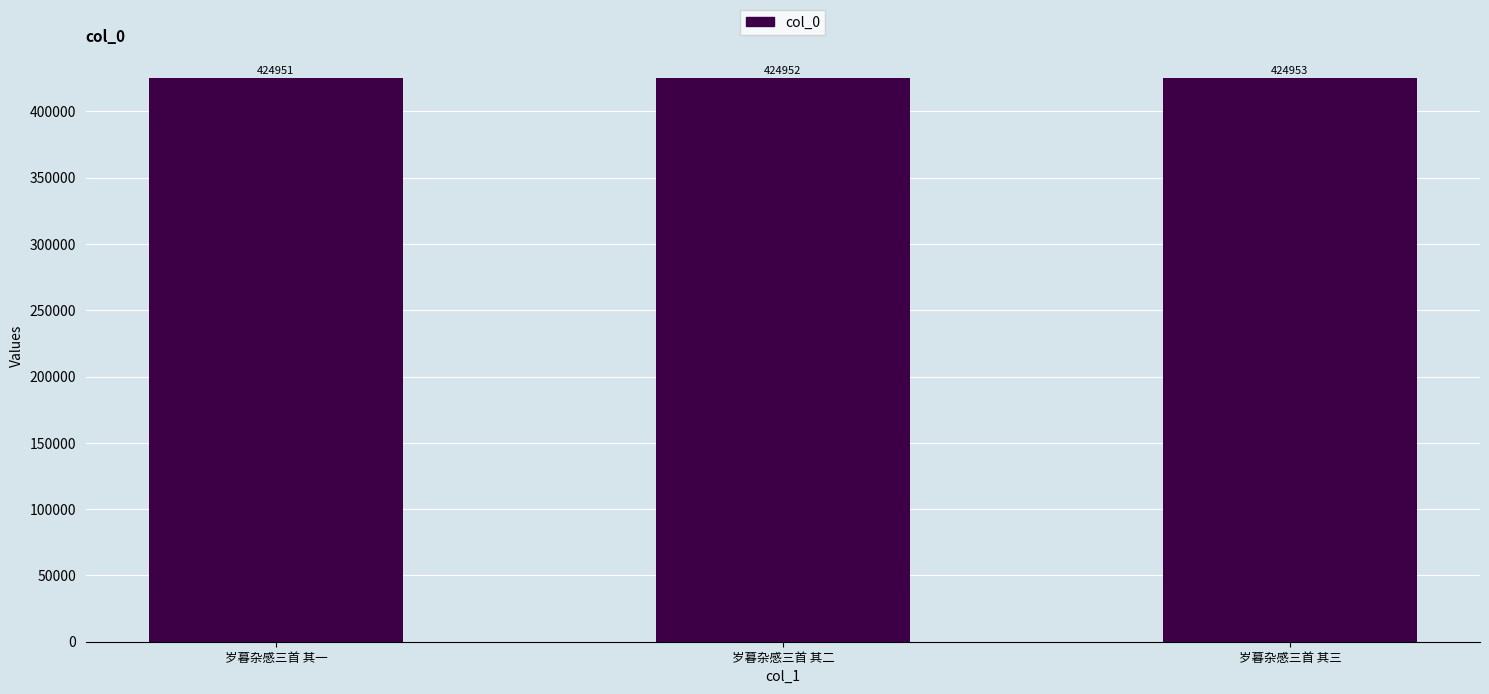

What is the value of the 3rd bar from the left?

424953